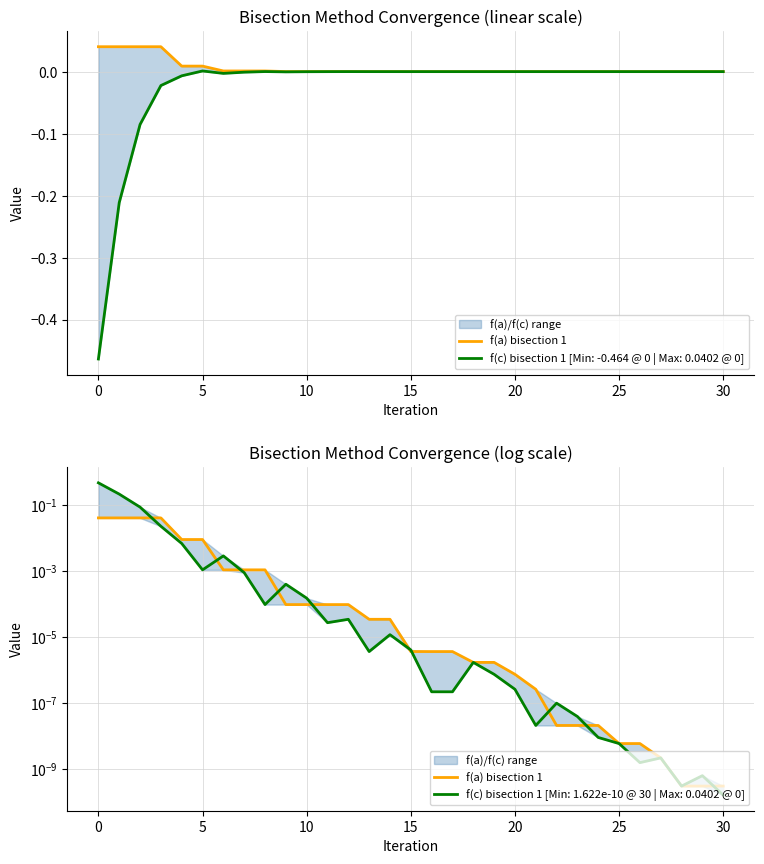

What is the sum of all values?

0.2